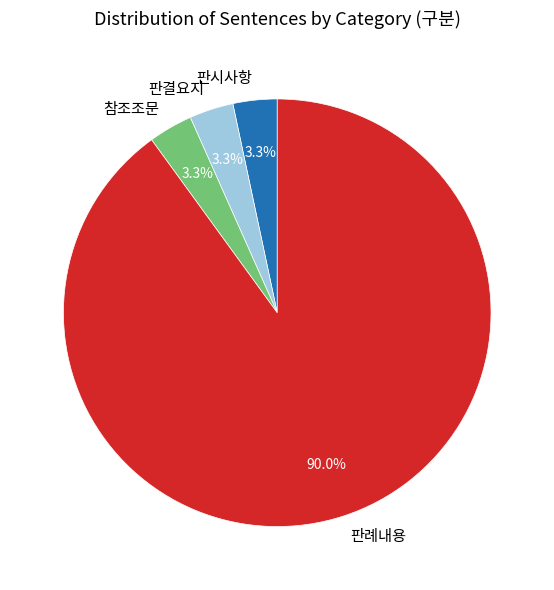

To the nearest percent, what percentage of the pie is 참조조문?

3%